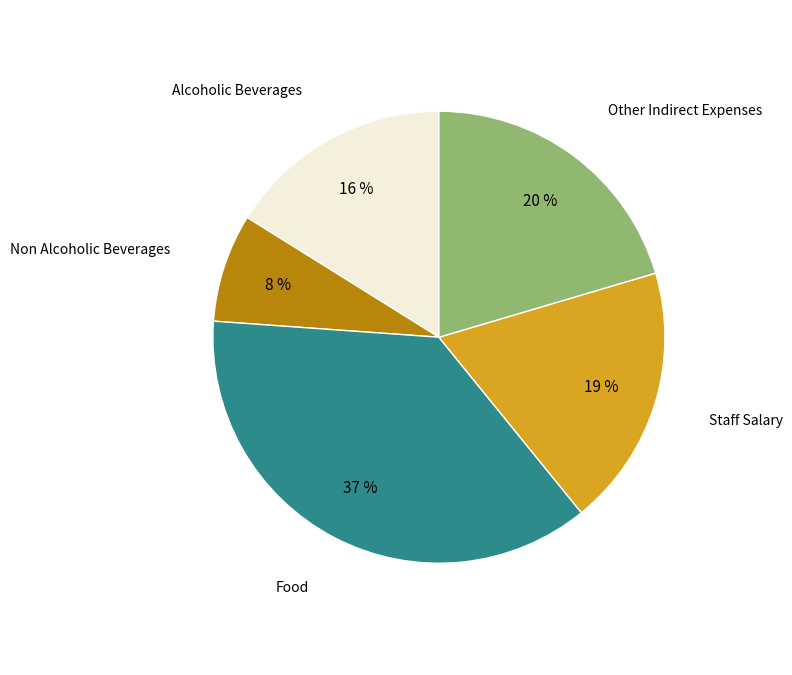

Which category has the smallest portion of the pie?

Non Alcoholic Beverages